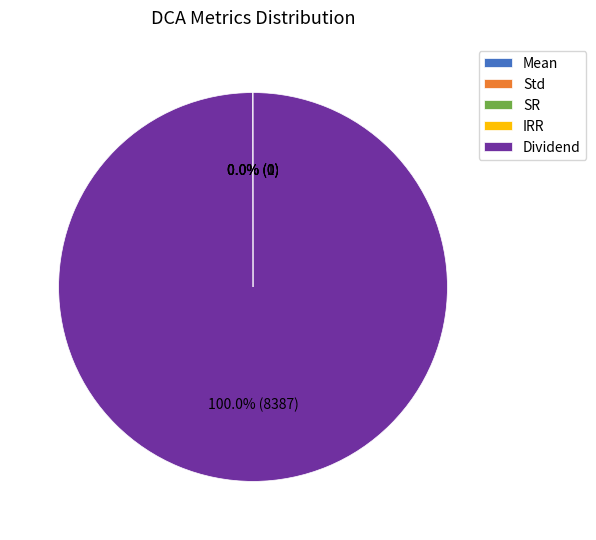

Which slice represents more than half of the pie?

Dividend